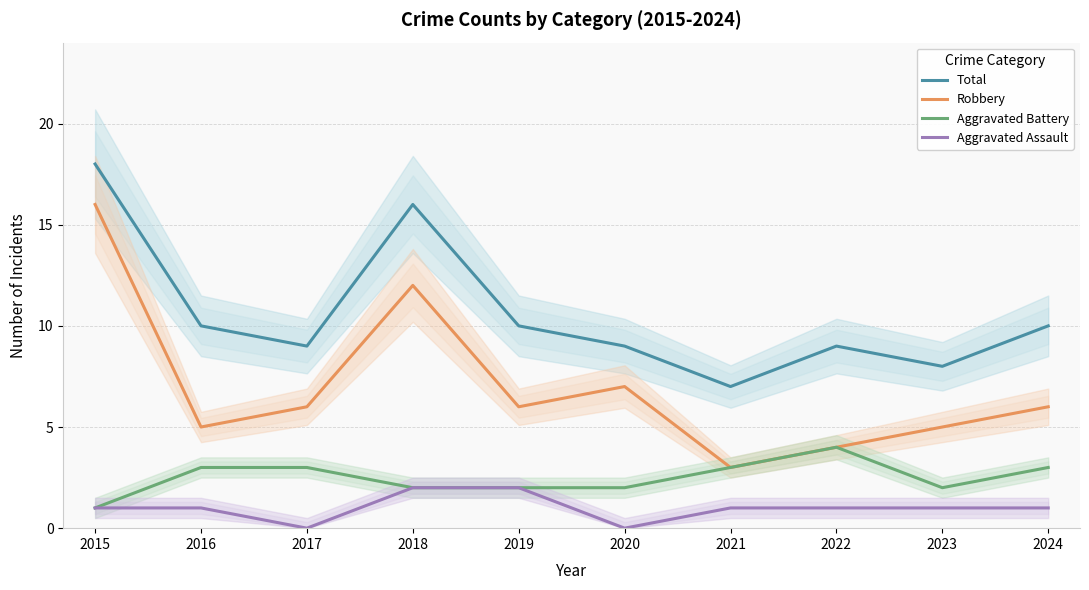

Which has a higher value, 2019 or 2021?

2019